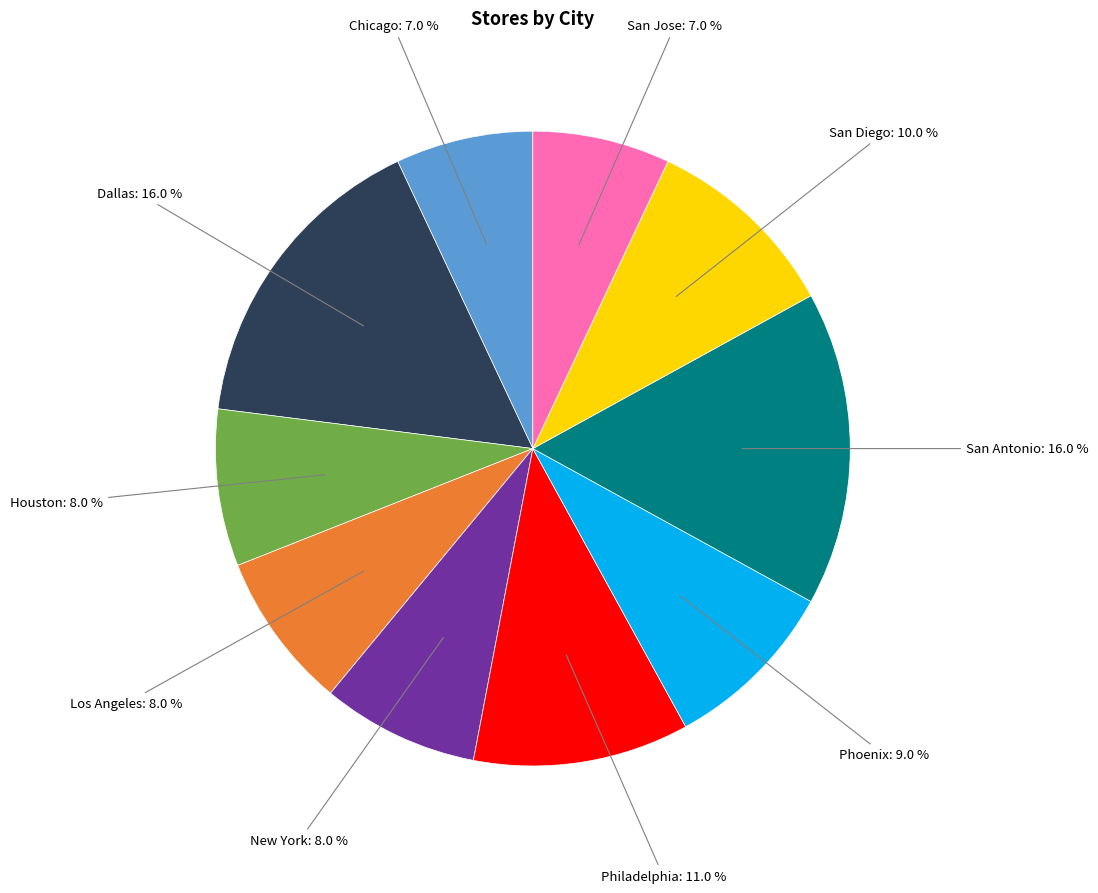

Does any single category account for the majority?

No